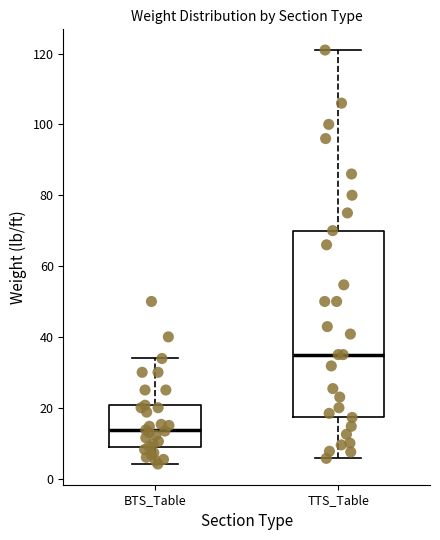

Which box's median line is the highest?

TTS_Table